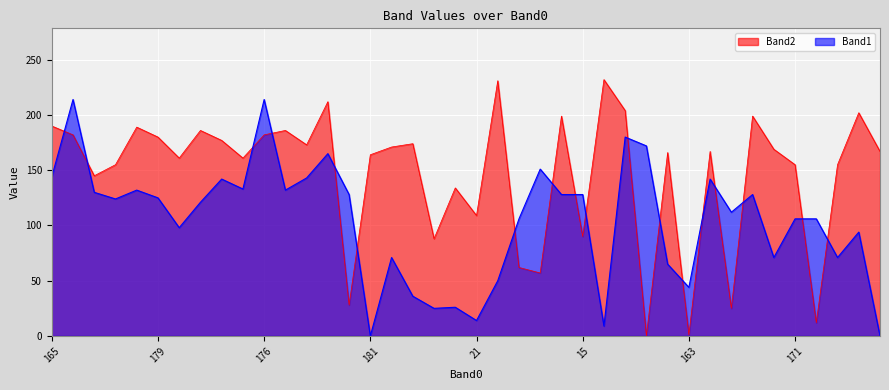

List the series in order of their peak value, highest first.

Band2, Band1